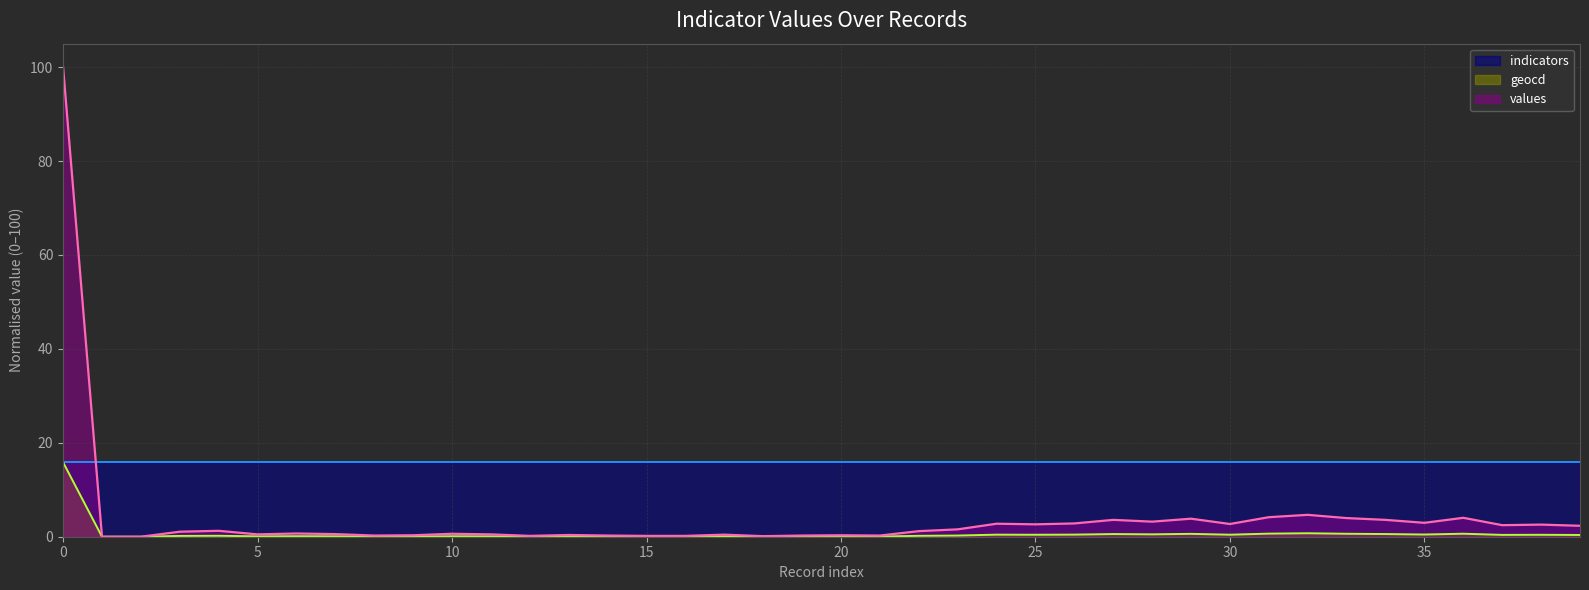

Which series changed the most between 7 and 11?

values